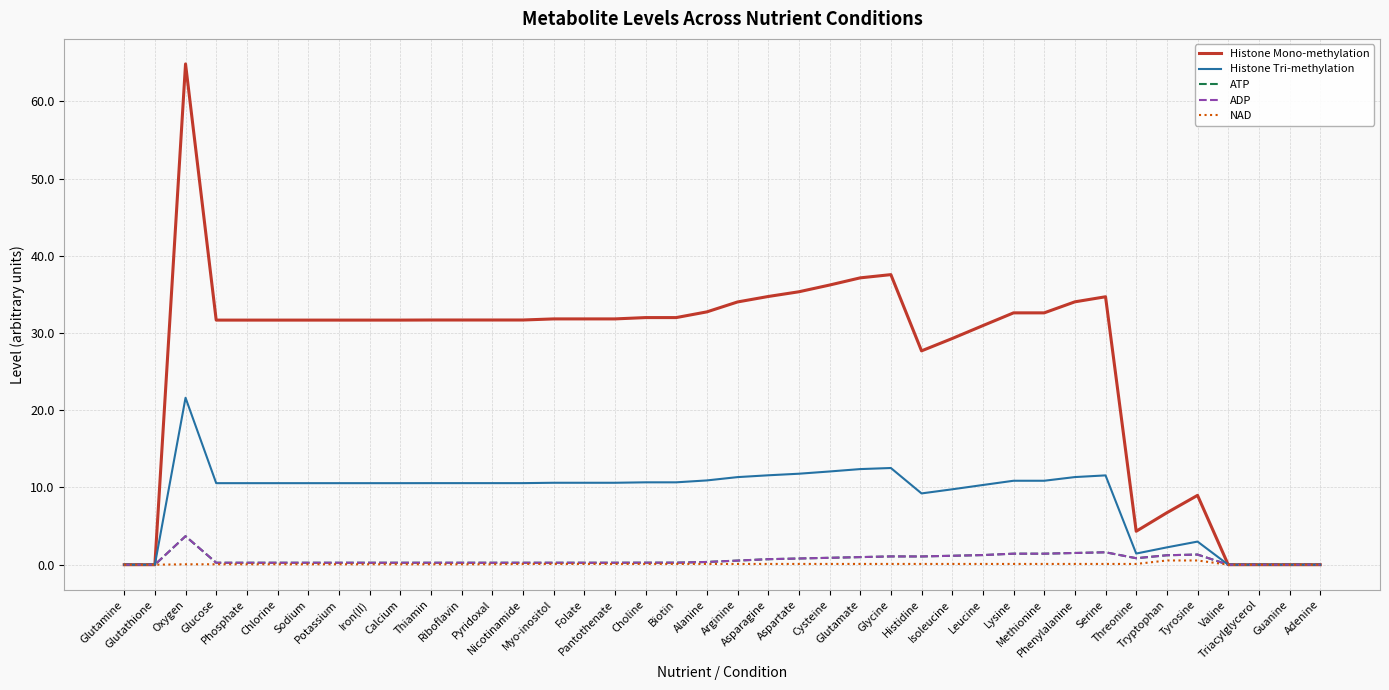

Is this an area chart (filled region under the line)?

No